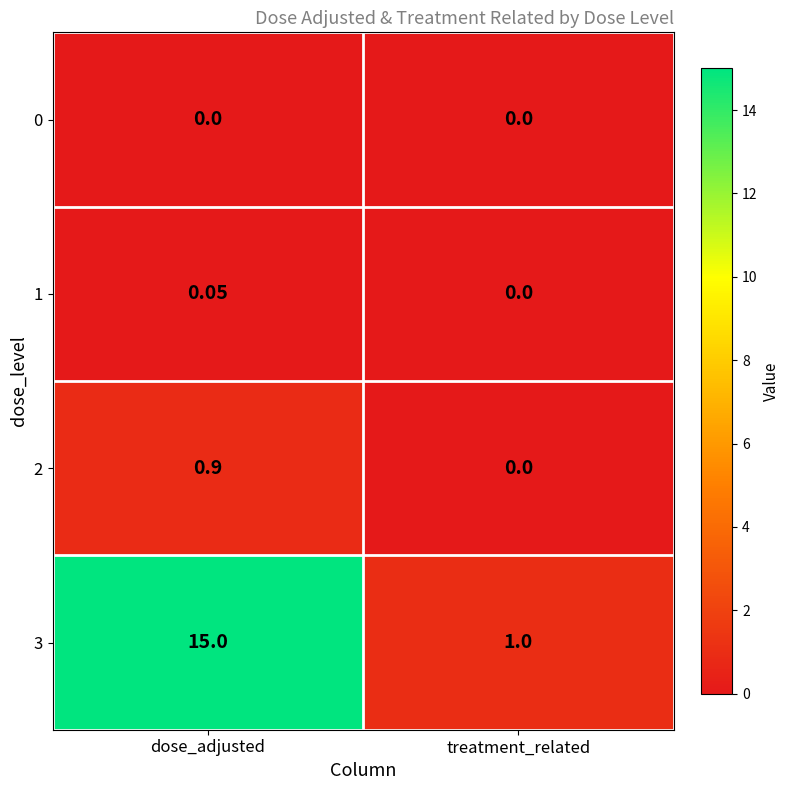

At which label is 2 closest to 0?

treatment_related